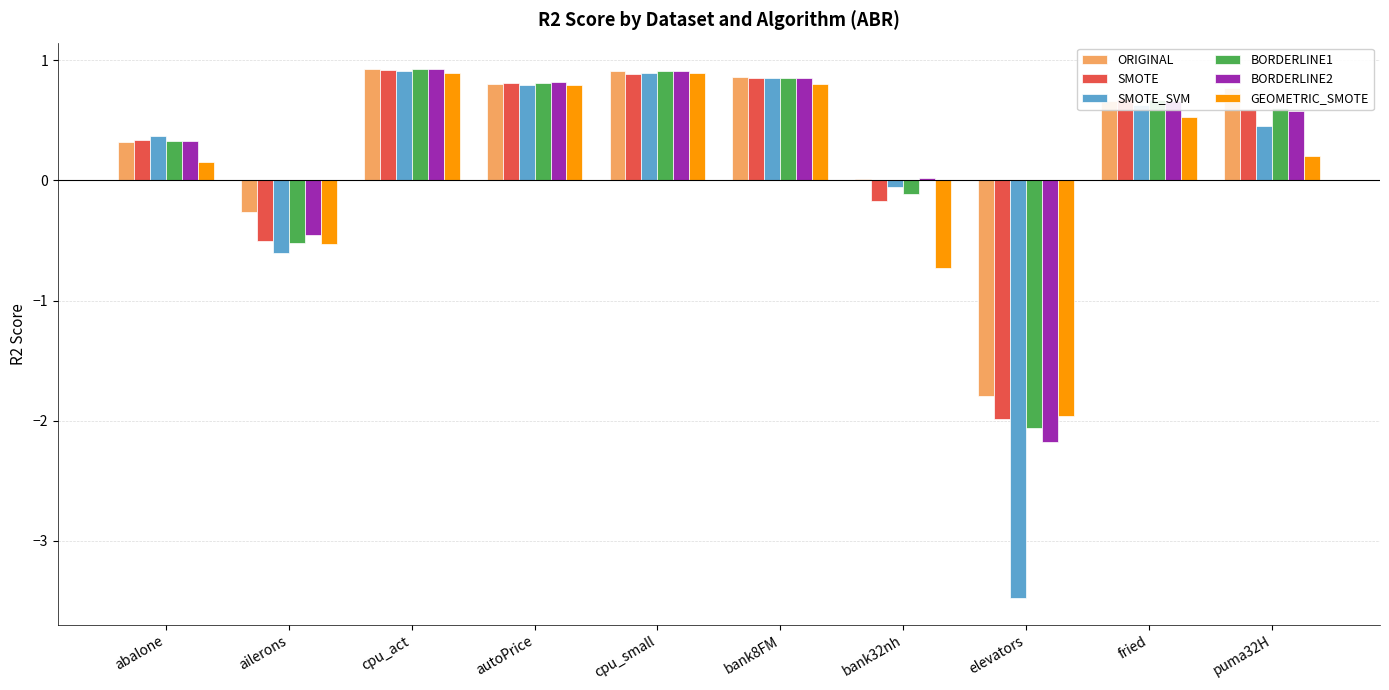

What is the difference between the maximum and second lowest values in the GEOMETRIC_SMOTE series?

1.6